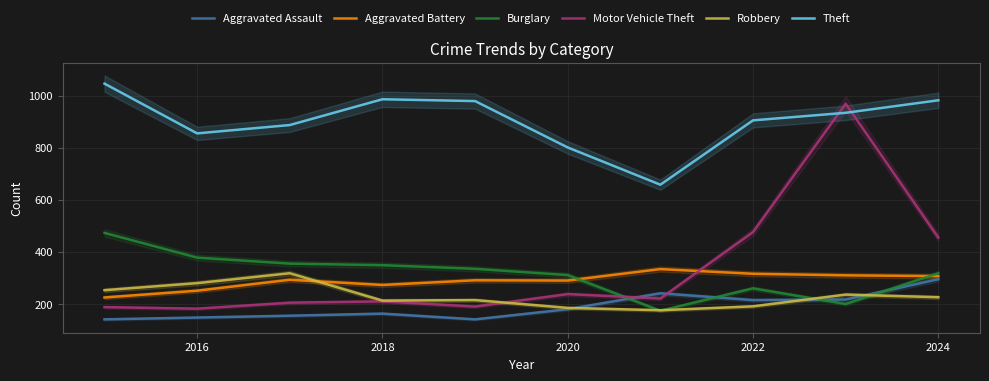

True or false: Robbery and Burglary cross at least once.

True